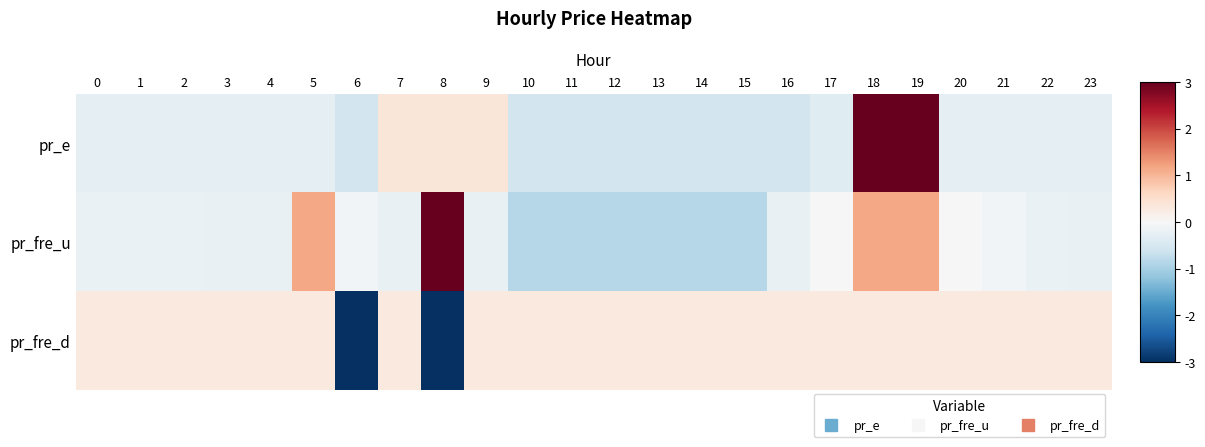

Which series has the widest spread of values?

pr_fre_u